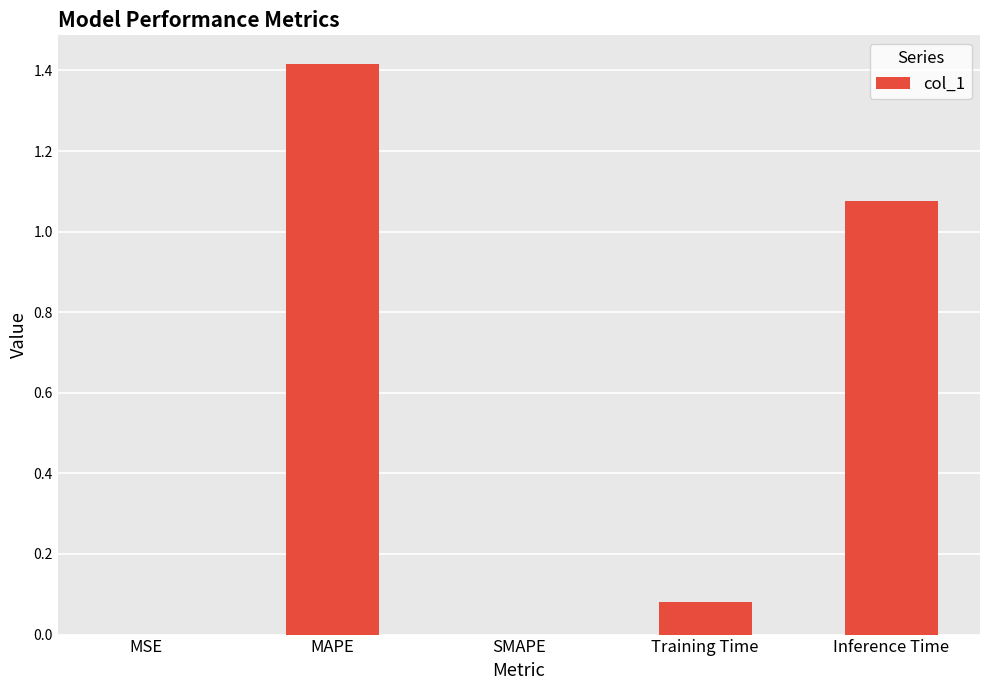

What is the sum of all values?

2.6